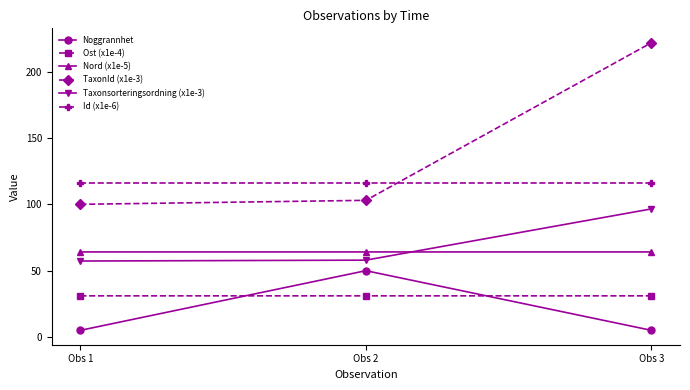

Which series has the largest range (max minus min)?

TaxonId (x1e-3)